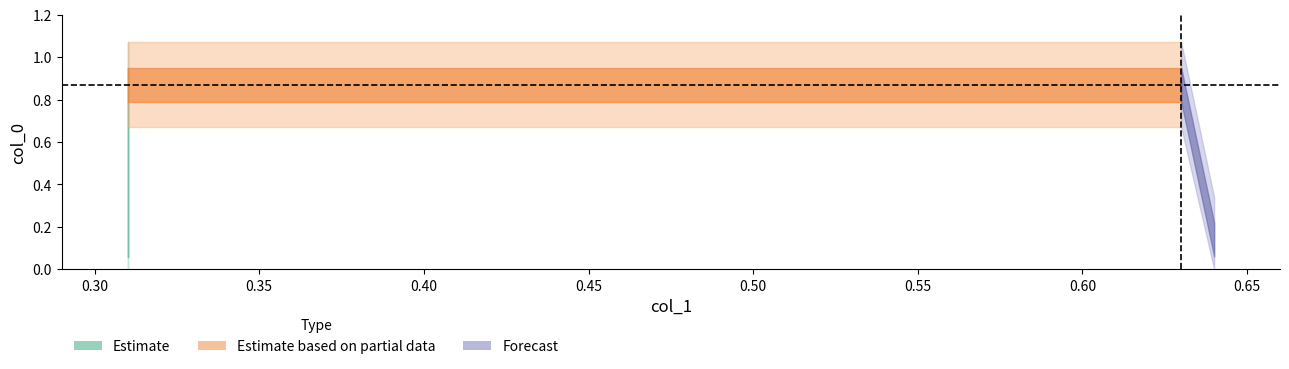

What is the value of the 3rd point from the left?

0.9